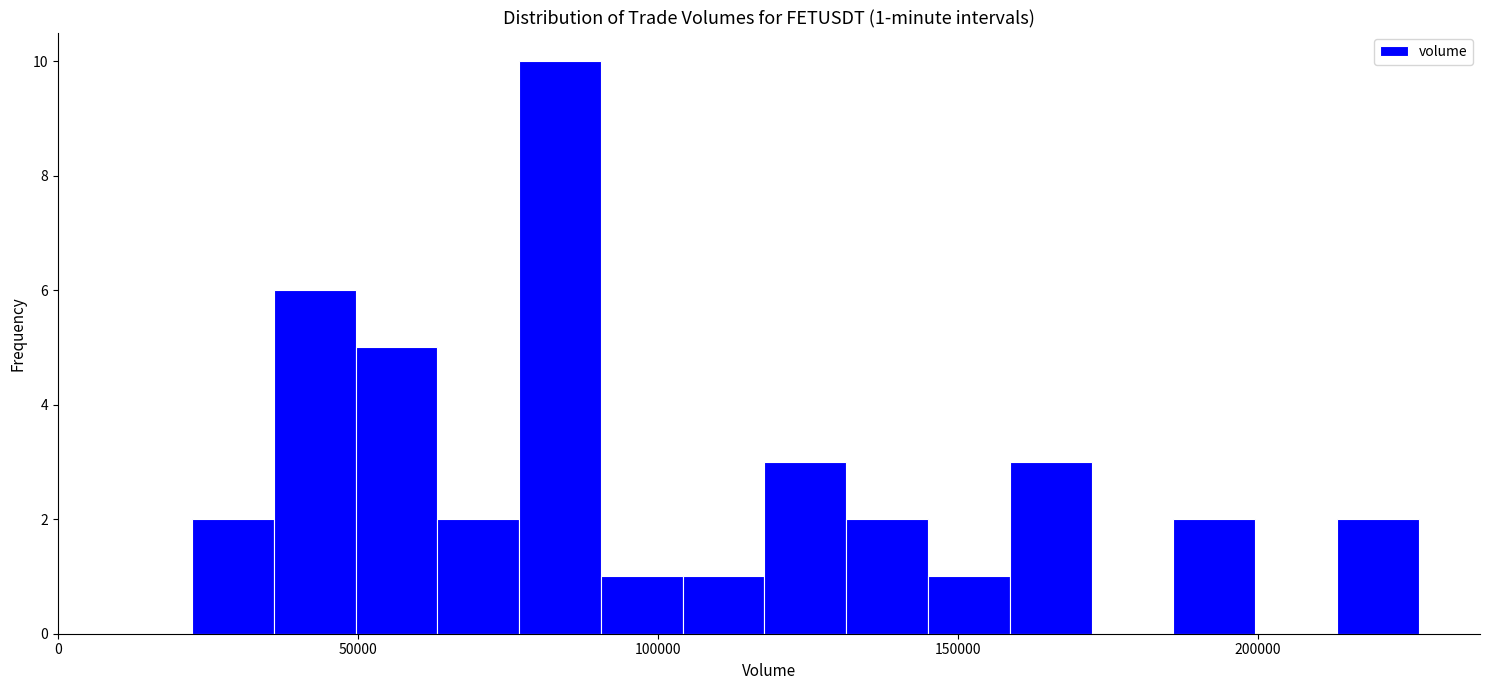

Read against the x-axis, roughly where is the centre of the tallest bar?

85000